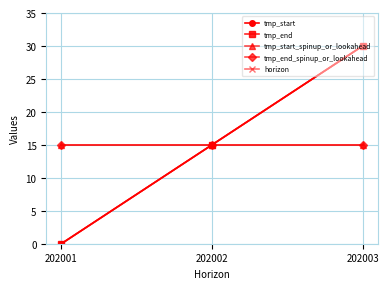

What is the sum of all tmp_start values?

45